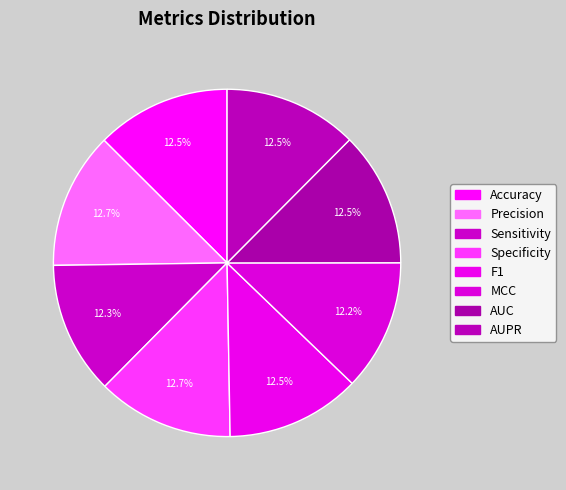

Is AUC the majority of the pie?

No